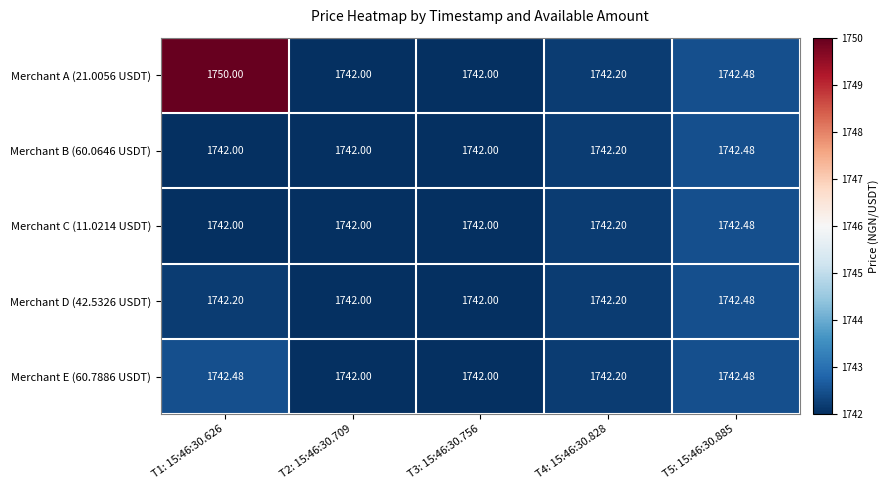

Is the value of Merchant D (42.5326 USDT) at T5: 15:46:30.885 greater than the value of Merchant A (21.0056 USDT) at T4: 15:46:30.828?

Yes